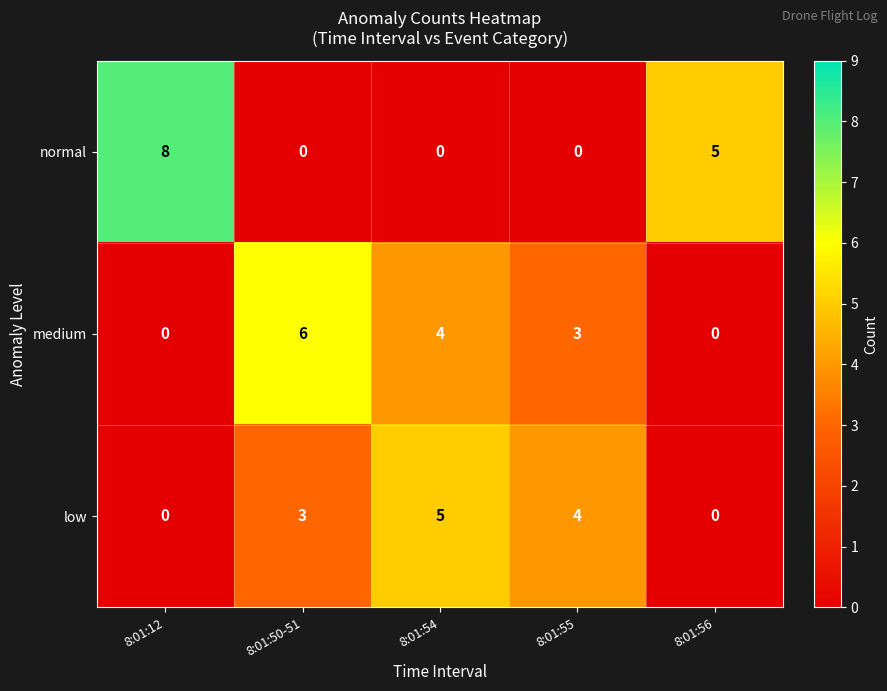

The value of normal at 8:01:12 is 8. True or false?

True